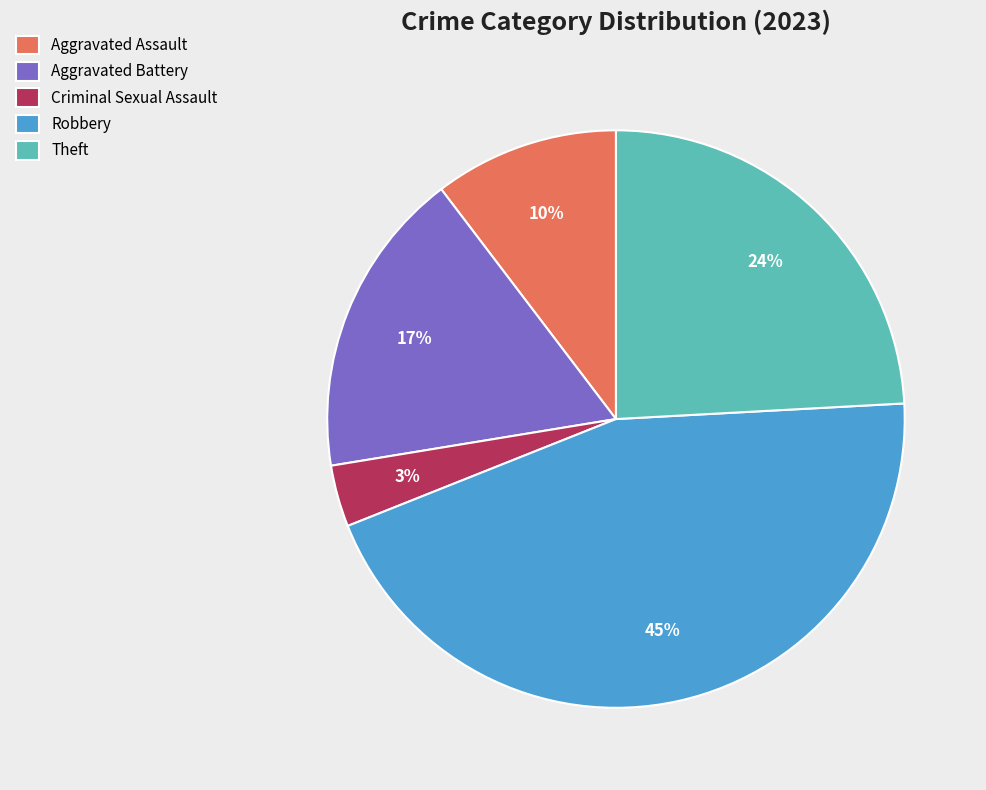

Does any single category account for the majority?

No